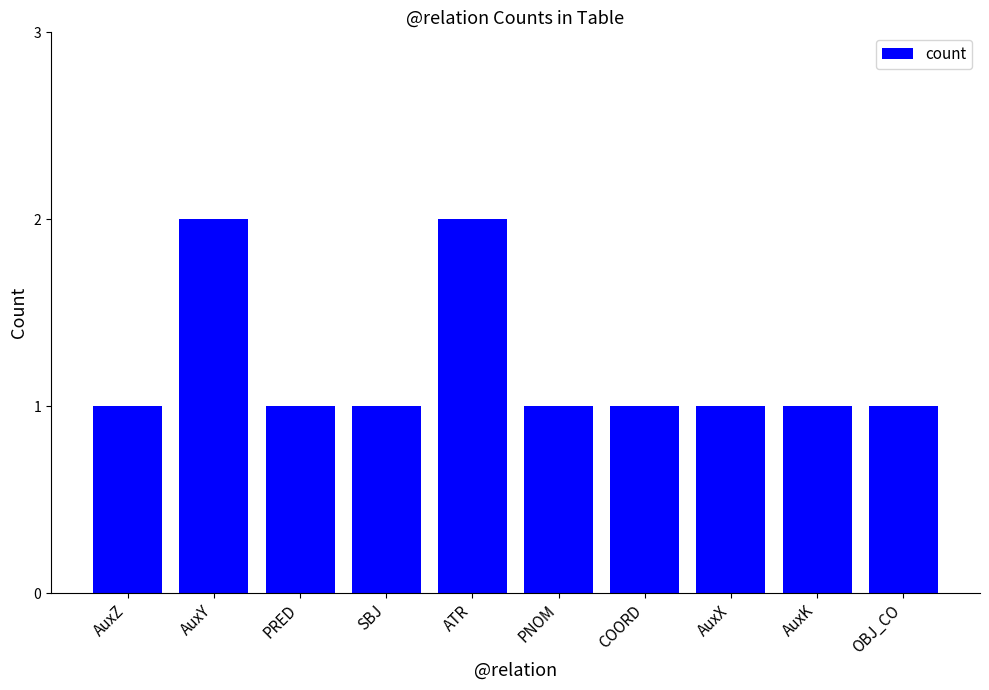

What is the maximum value shown in the chart?

2